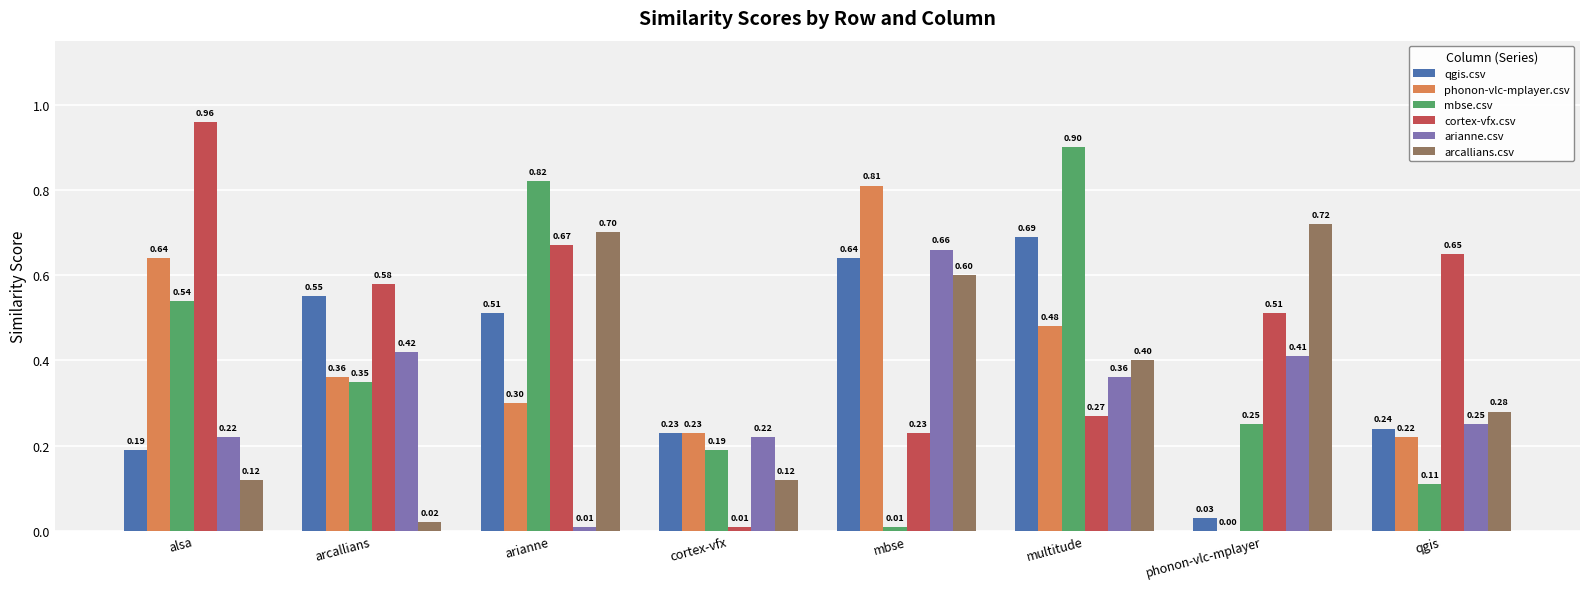

Which series changed the most between alsa and mbse?

cortex-vfx.csv